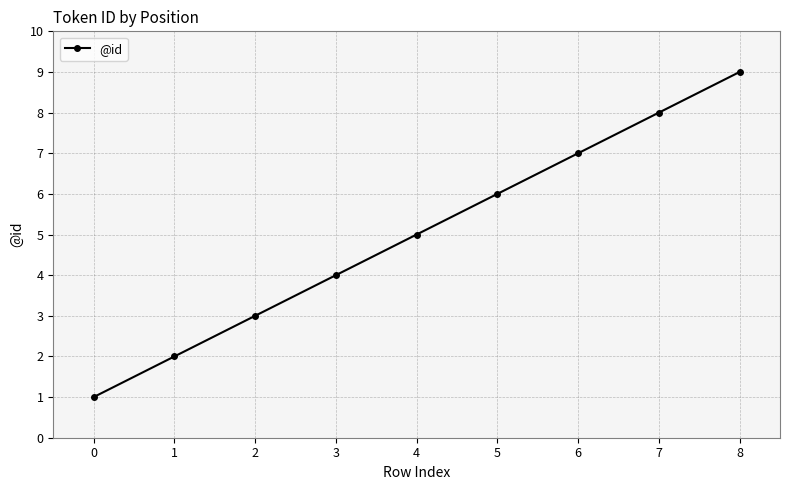

What is the ratio of the value at 0 to the value at 8?

0.1